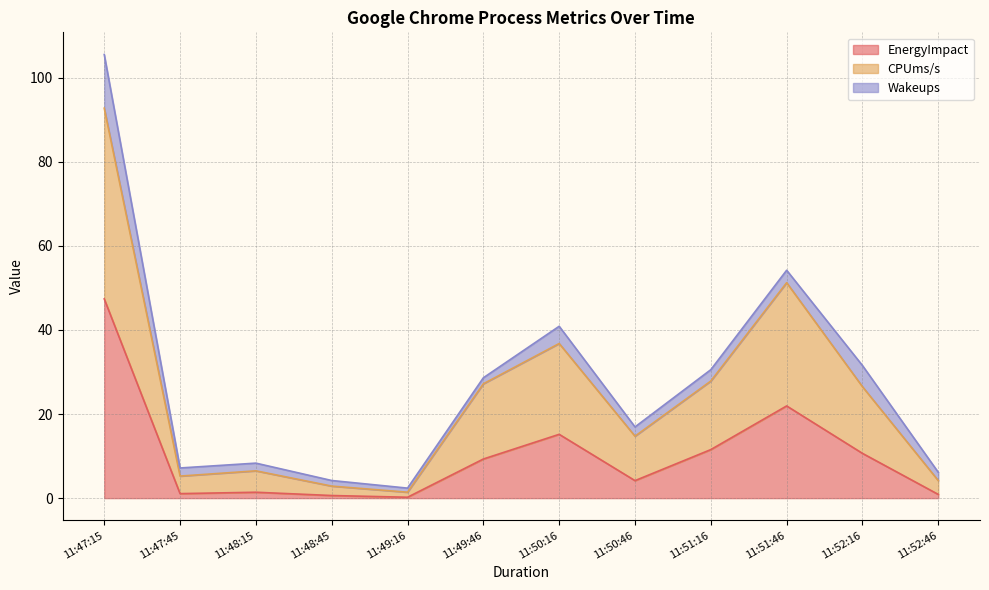

At which category is the sum across all series the highest?

11:47:15